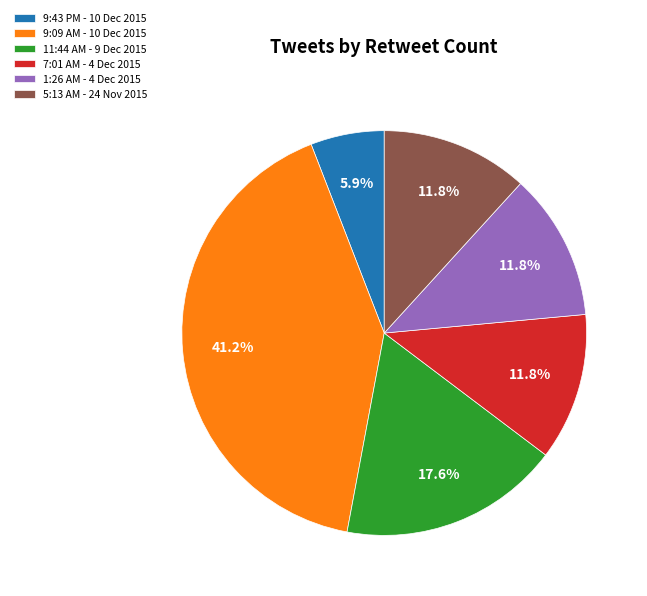

How many slices are in this pie chart?

6